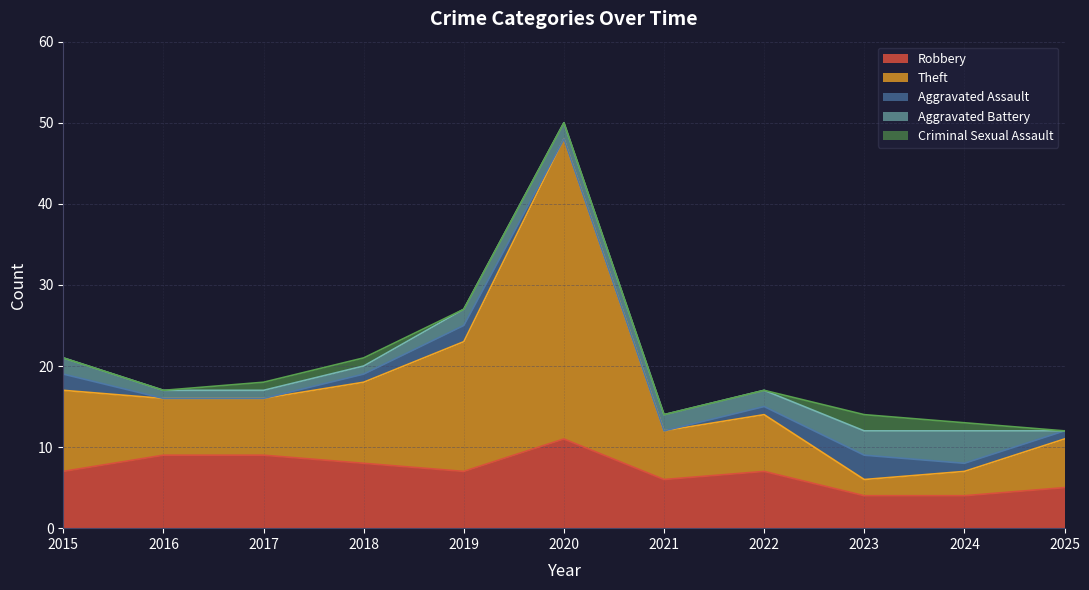

How many interior local peaks does the Aggravated Assault series have?

2